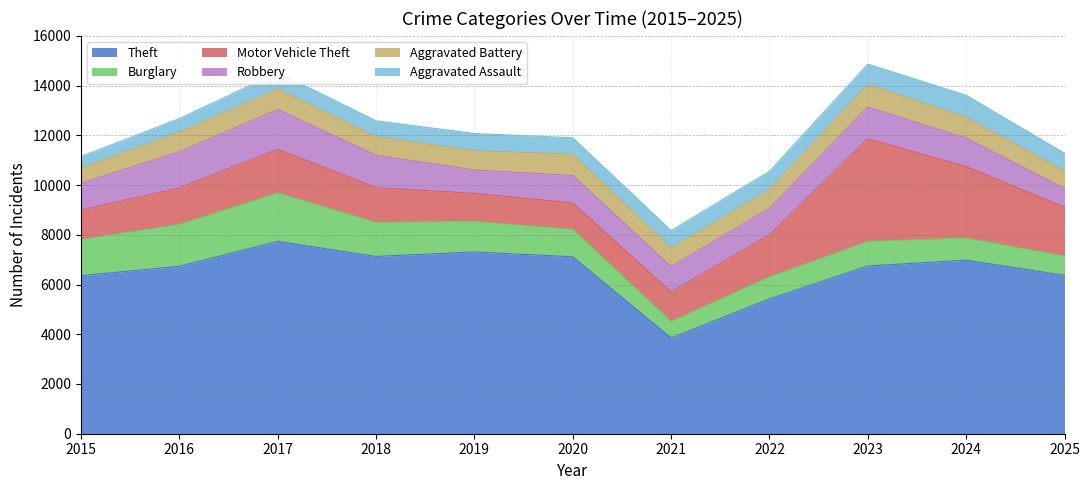

Reading right to left, list all the values displayed in this chart.

Theft: 2025=6369	2024=6979	2023=6745	2022=5420	2021=3850	2020=7113	2019=7310	2018=7127	2017=7735	2016=6733	2015=6354
Burglary: 2025=776	2024=892	2023=989	2022=890	2021=666	2020=1107	2019=1229	2018=1371	2017=1950	2016=1686	2015=1457
Motor Vehicle Theft: 2025=1968	2024=2872	2023=4122	2022=1687	2021=1178	2020=1060	2019=1125	2018=1396	2017=1750	2016=1461	2015=1183
Robbery: 2025=753	2024=1143	2023=1280	2022=1065	2021=1026	2020=1105	2019=940	2018=1302	2017=1603	2016=1456	2015=1079
Aggravated Battery: 2025=709	2024=834	2023=912	2022=756	2021=749	2020=854	2019=777	2018=745	2017=829	2016=793	2015=614
Aggravated Assault: 2025=701	2024=888	2023=813	2022=734	2021=697	2020=660	2019=691	2018=640	2017=660	2016=543	2015=457